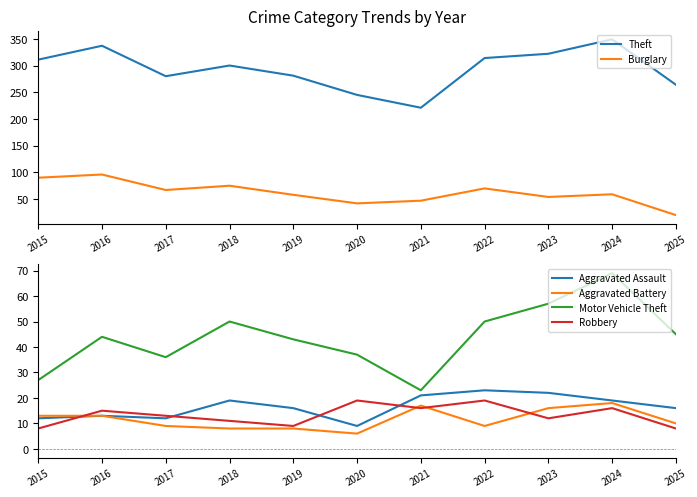

Where is Burglary nearest to the value 58?

2019